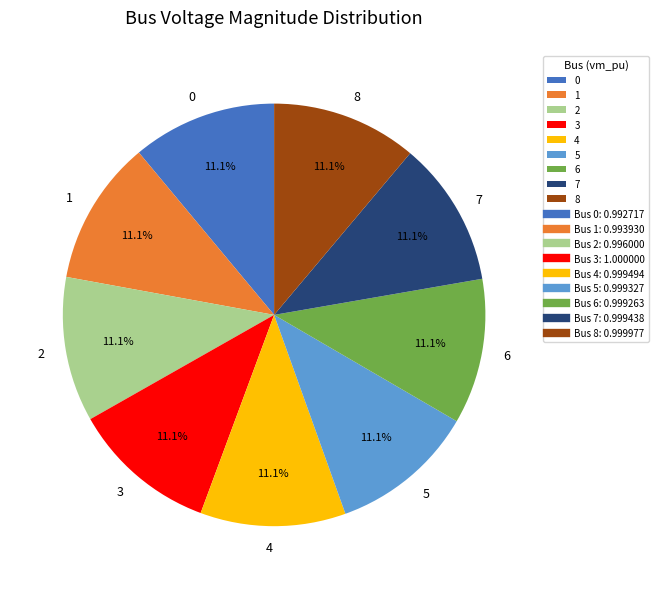

Is it true that 8 is 25% of the pie?

False